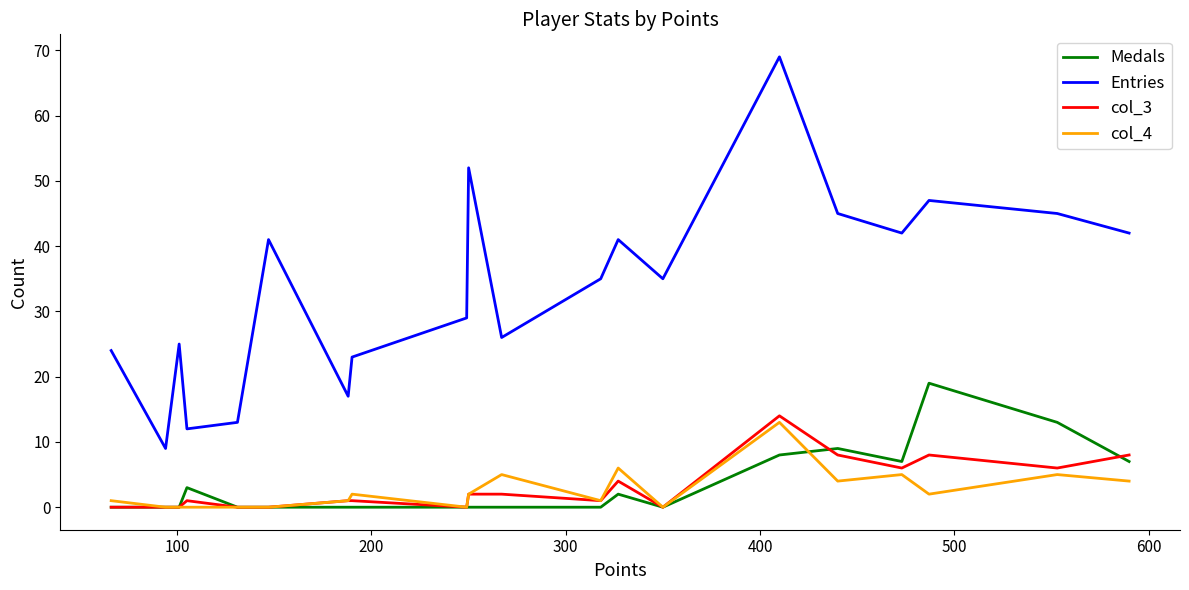

What is the maximum value shown in the chart?

69